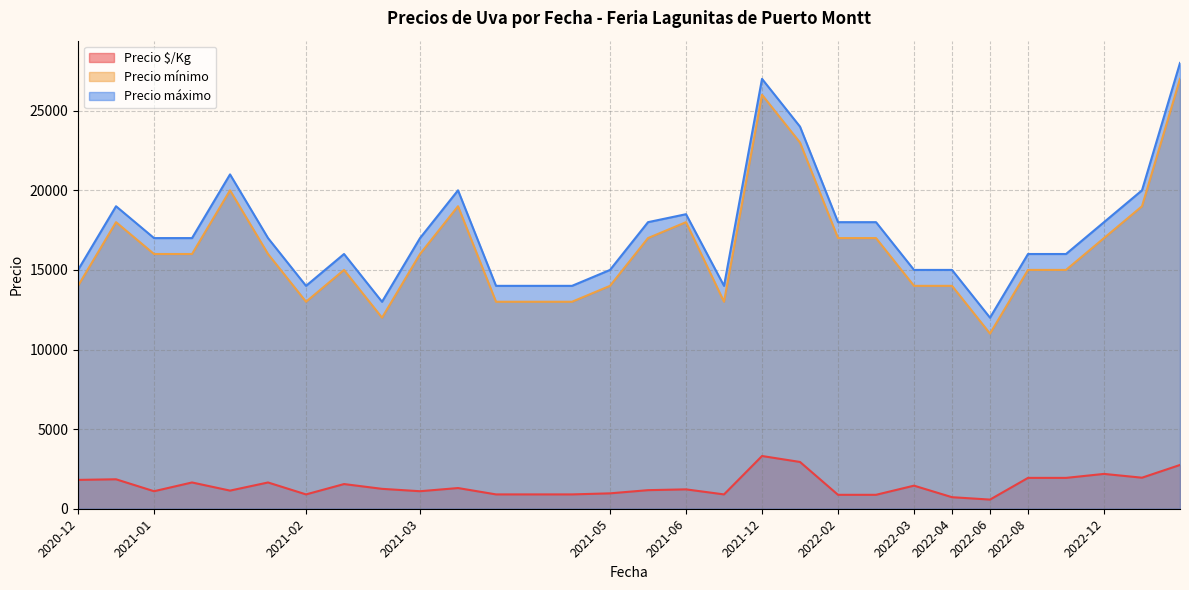

How many lines are shown in the chart?

3